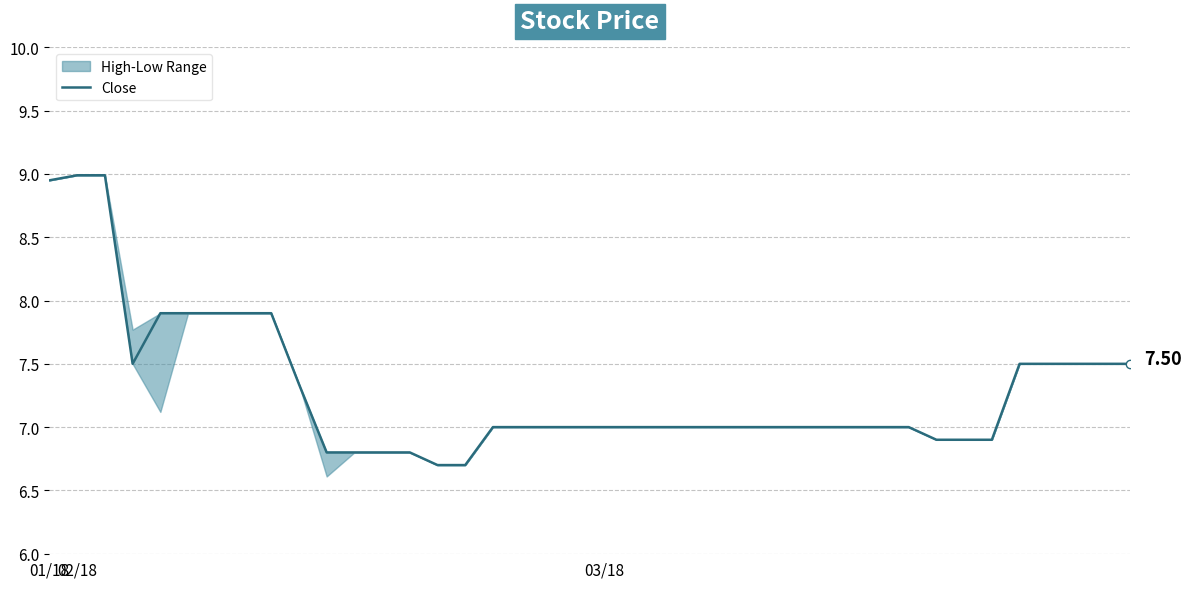

Read the value at 03/18.

7.0